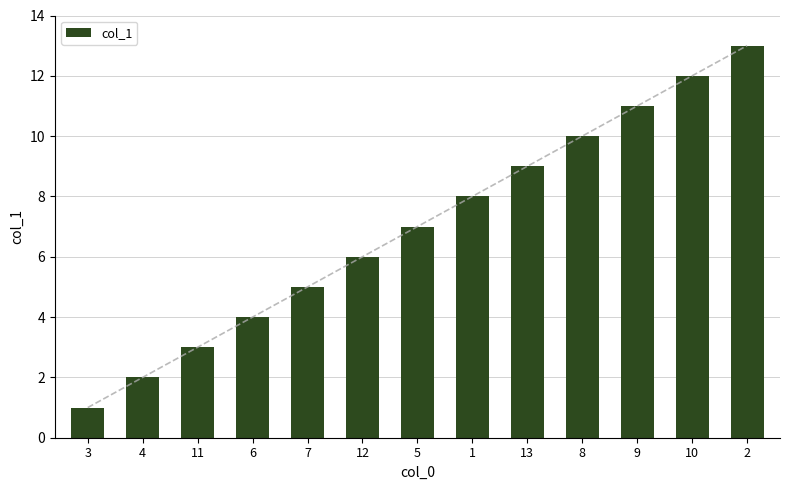

Reading left to right, list all the values displayed in this chart.

1	2	3	4	5	6	7	8	9	10	11	12	13